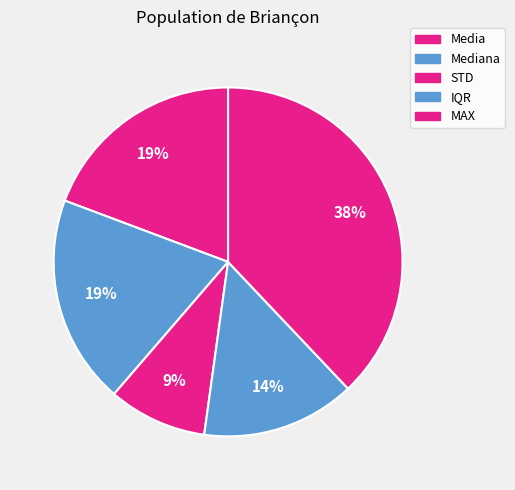

Which category has the smallest portion of the pie?

STD